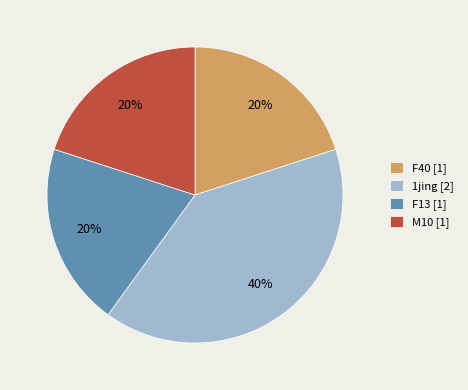

How many slices are in this pie chart?

4